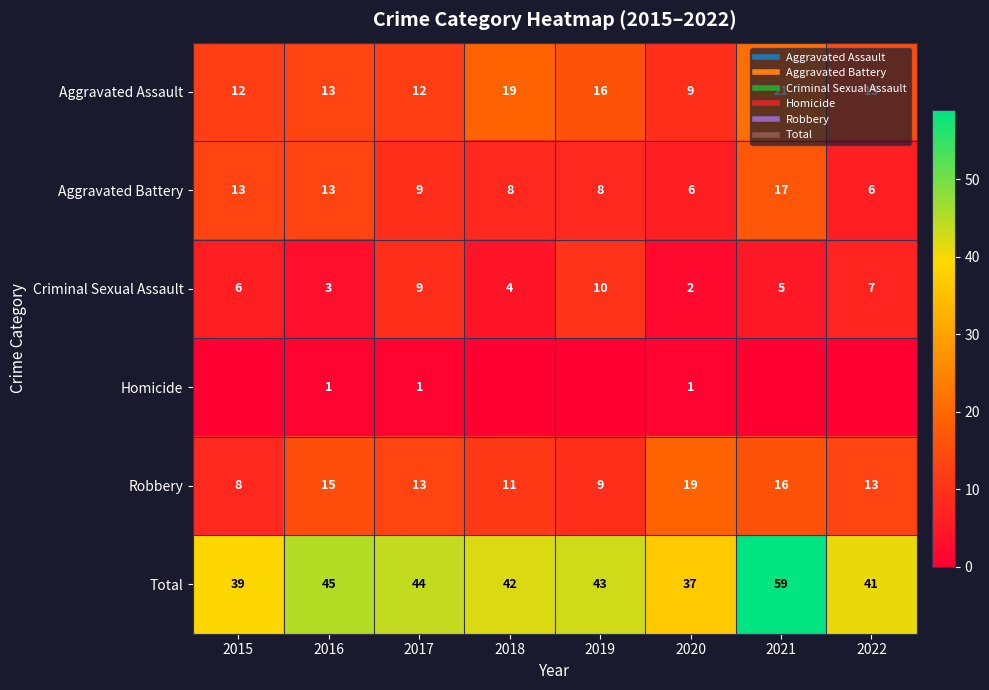

The value of Total at 2022 is 56. True or false?

False